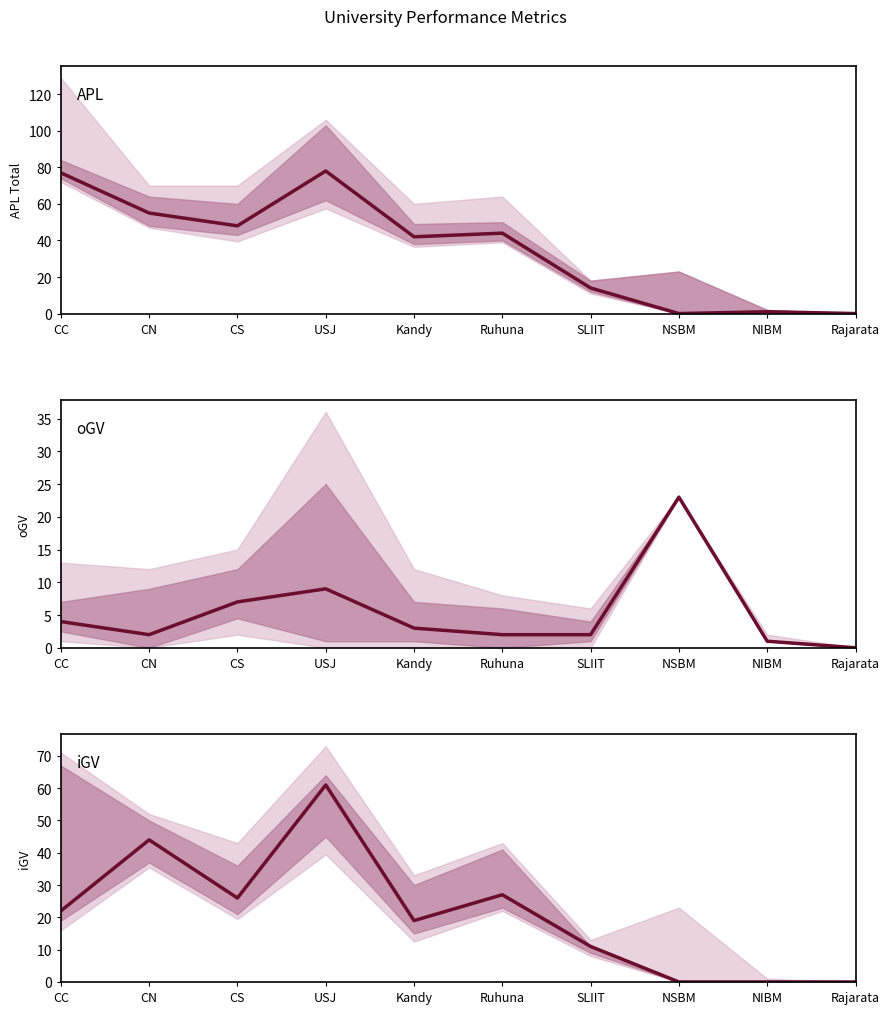

Rank the series by their average value, from lowest to highest.

oGV, iGV, APL